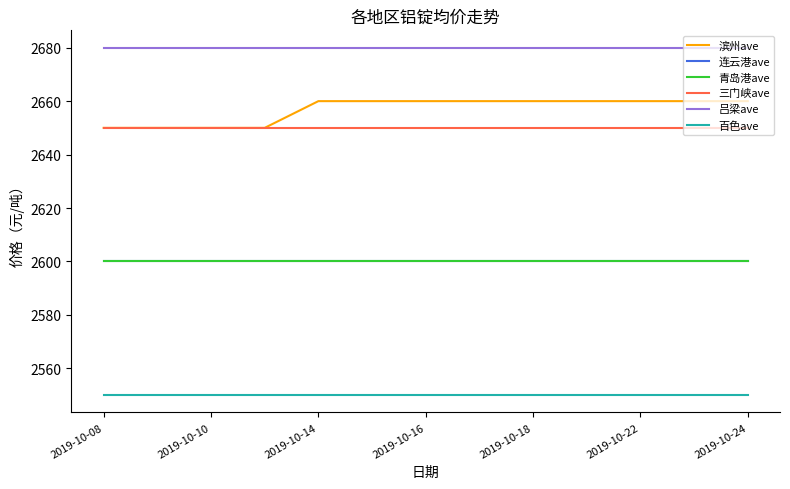

What is the sum of all 三门峡ave values?

34450